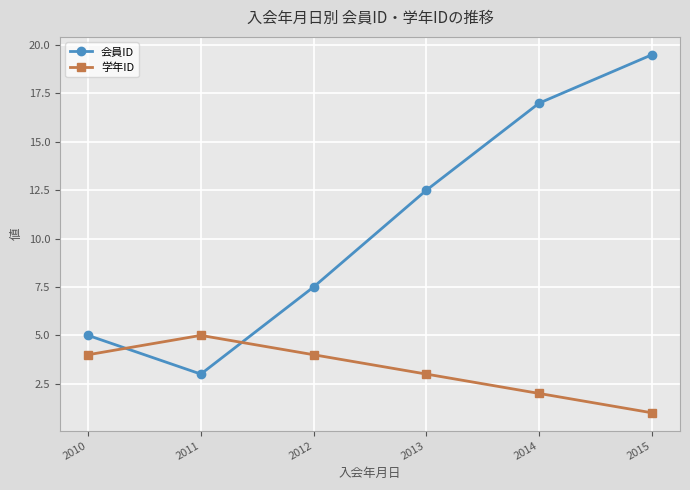

The value of 会員ID at 2011 is 1.6. True or false?

False